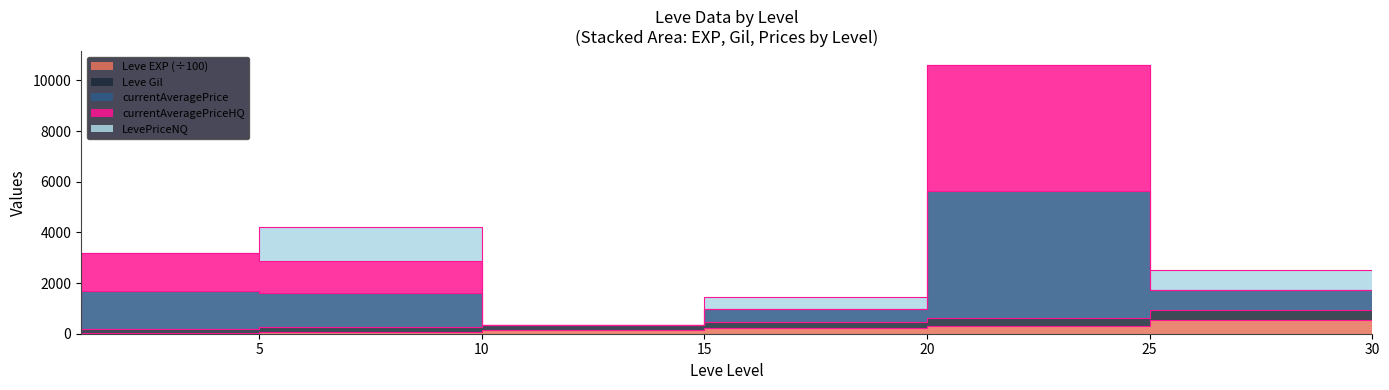

At which category is the sum across all series the highest?

25